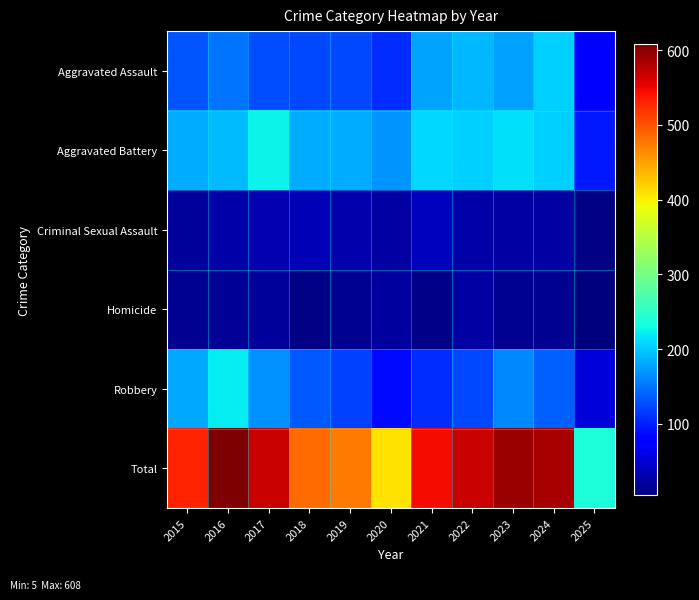

Which series has the largest total across all categories?

Total